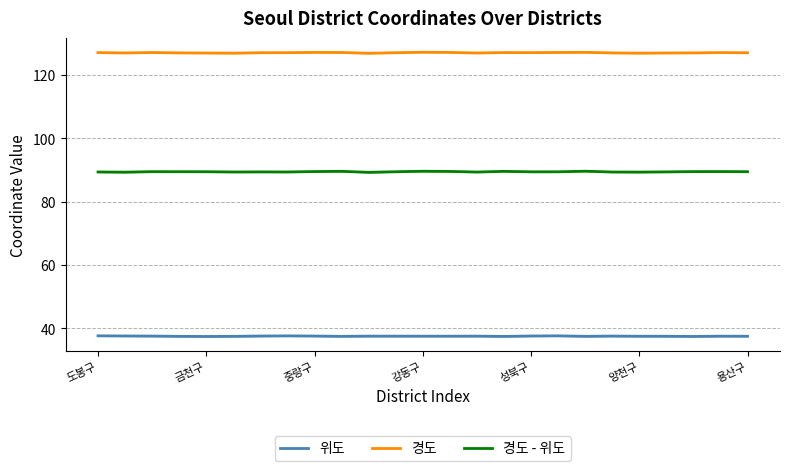

What is the difference between the maximum and second lowest values in the 경도 series?

0.3